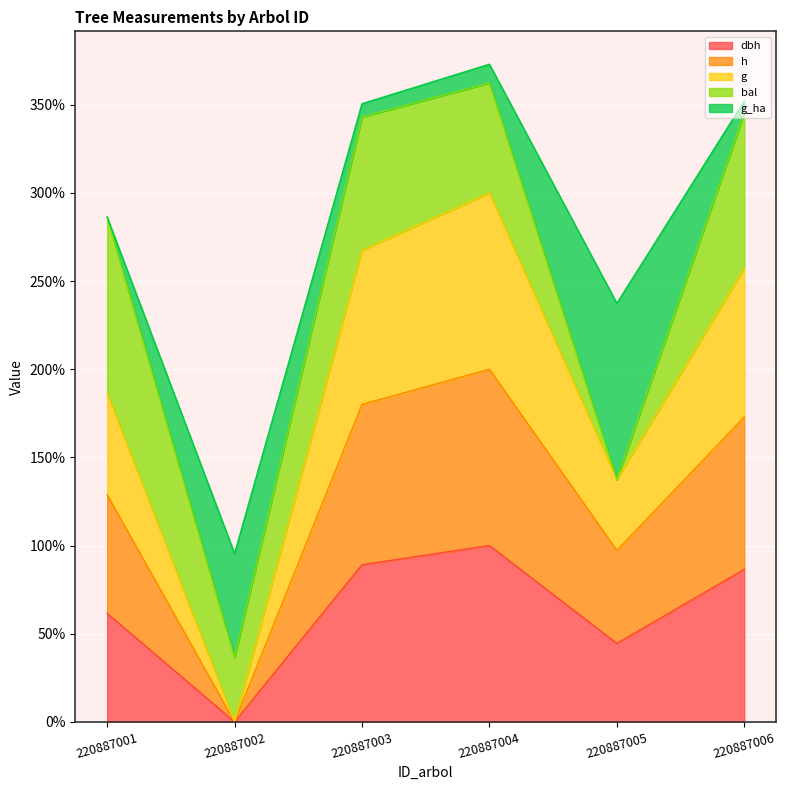

What is the total value across all series at 220887001?

286.3